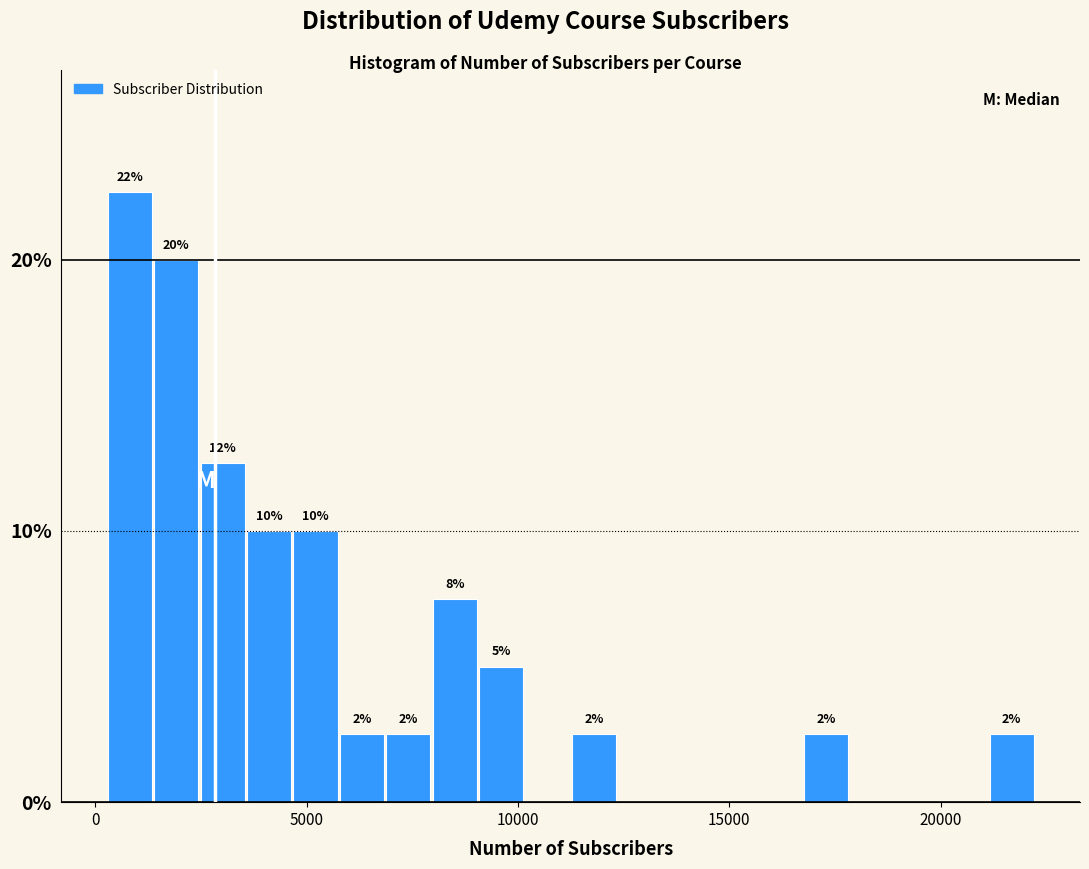

Around what value on the x-axis is the tallest bar? Give the approximate position of its centre, as read against the axis.

1000